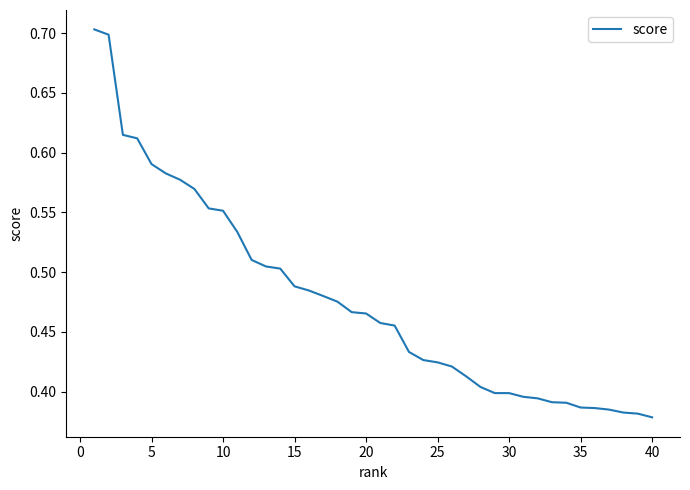

What is the difference between the maximum and minimum values?

0.3